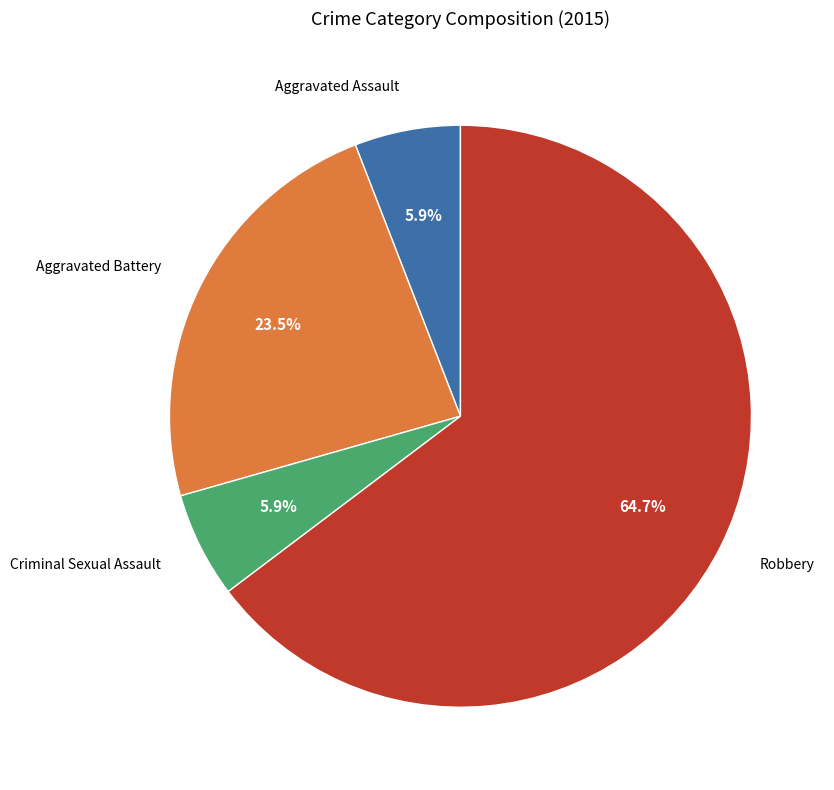

The Robbery slice represents 75% of the pie. True or false?

False